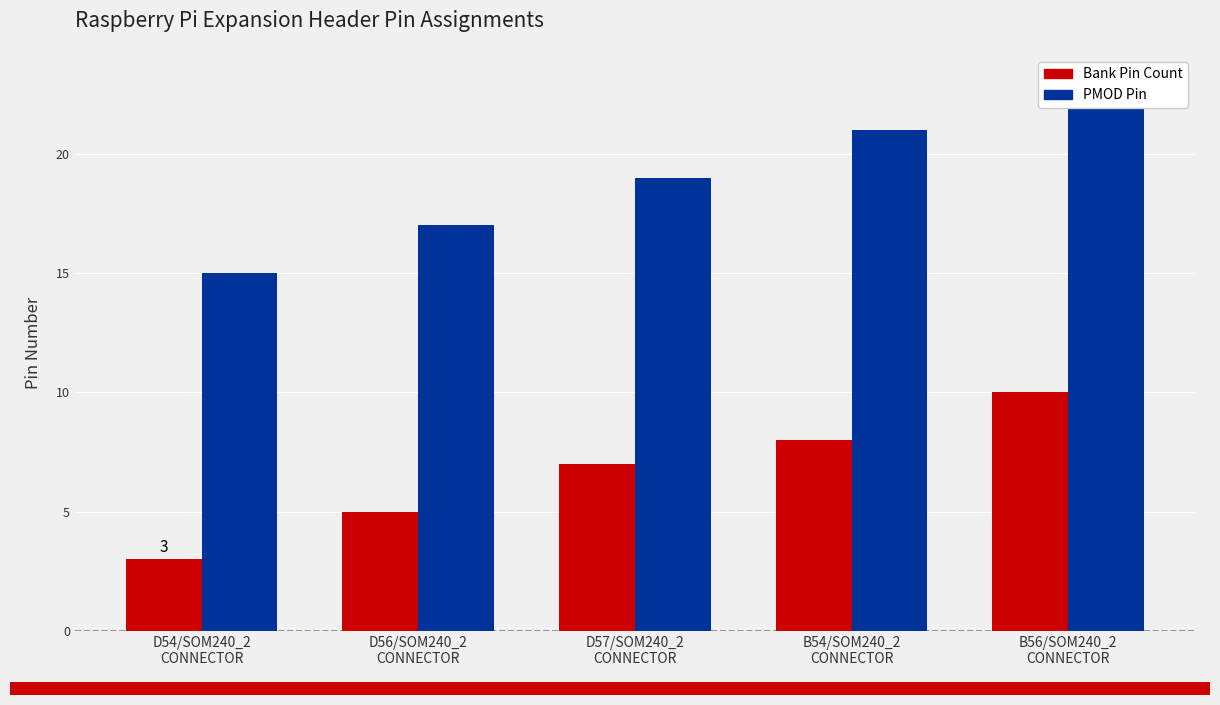

What position from the right is B54/SOM240_2
CONNECTOR?

2